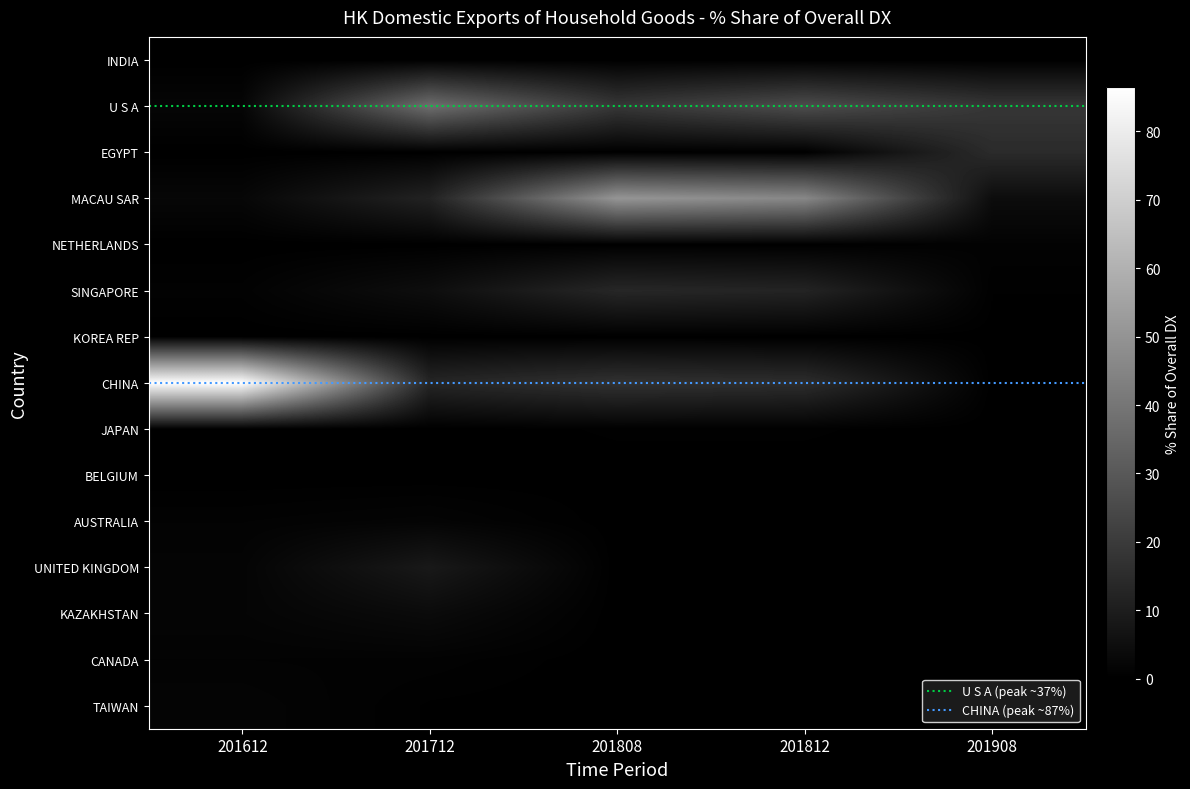

Reading right to left, what are all the values shown in this chart?

INDIA: 0.0	0.0	0.0	0.0	0.0
U S A: 18.3	26.1	18.7	37.4	2.0
EGYPT: 0.9	0.0	0.0	0.0	0.0
MACAU SAR: 4.2	45.9	50.5	11.7	2.4
NETHERLANDS: 14.7	0.0	0.0	0.0	0.0
SINGAPORE: 0.4	12.1	13.2	4.7	0.8
KOREA REP: 0.1	0.0	0.0	0.0	0.0
CHINA: 0.0	15.4	17.0	12.9	86.5
JAPAN: 0.0	0.4	0.4	0.0	0.1
BELGIUM: 0.0	0.1	0.1	0.0	0.0
AUSTRALIA: 0.0	0.1	0.1	1.5	1.0
UNITED KINGDOM: 0.0	0.0	0.0	8.5	1.5
KAZAKHSTAN: 0.0	0.0	0.0	3.8	1.6
CANADA: 0.0	0.0	0.0	0.9	1.0
TAIWAN: 0.0	0.0	0.0	0.3	1.7